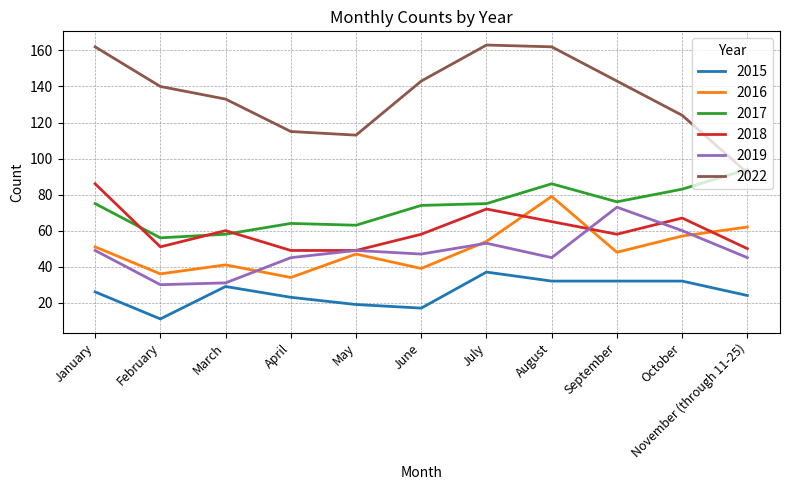

Reading left to right, what are all the values shown in this chart?

2015: January=26	February=11	March=29	April=23	May=19	June=17	July=37	August=32	September=32	October=32	November (through 11-25)=24
2016: January=51	February=36	March=41	April=34	May=47	June=39	July=54	August=79	September=48	October=57	November (through 11-25)=62
2017: January=75	February=56	March=58	April=64	May=63	June=74	July=75	August=86	September=76	October=83	November (through 11-25)=94
2018: January=86	February=51	March=60	April=49	May=49	June=58	July=72	August=65	September=58	October=67	November (through 11-25)=50
2019: January=49	February=30	March=31	April=45	May=49	June=47	July=53	August=45	September=73	October=60	November (through 11-25)=45
2022: January=162	February=140	March=133	April=115	May=113	June=143	July=163	August=162	September=143	October=124	November (through 11-25)=92